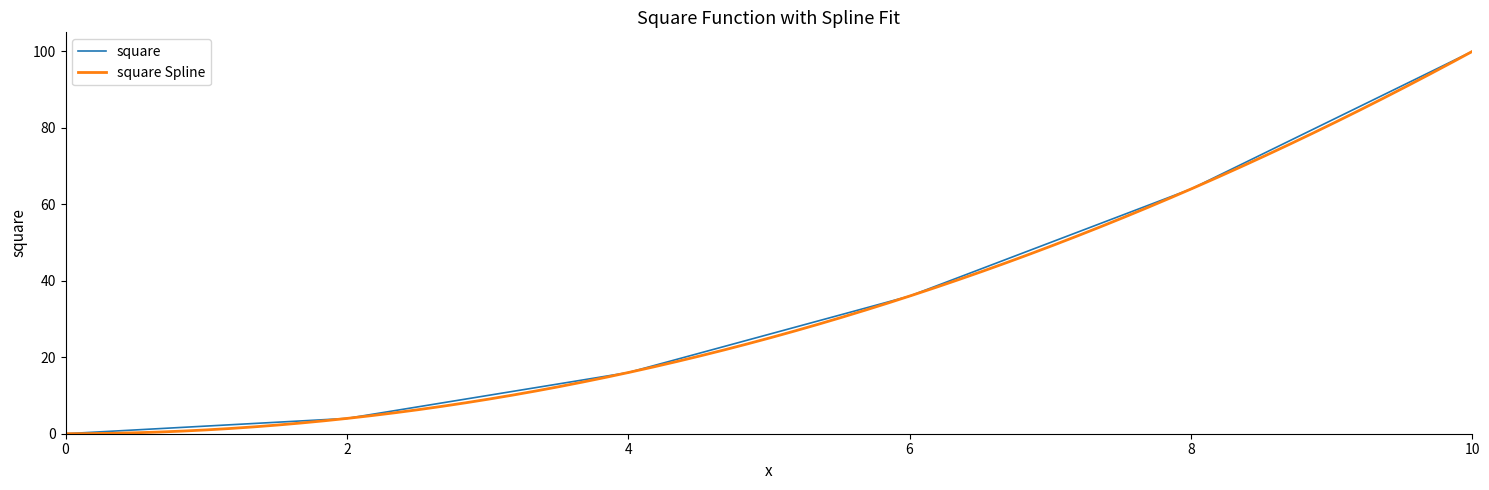

What is the value of the 3rd point from the left?

16